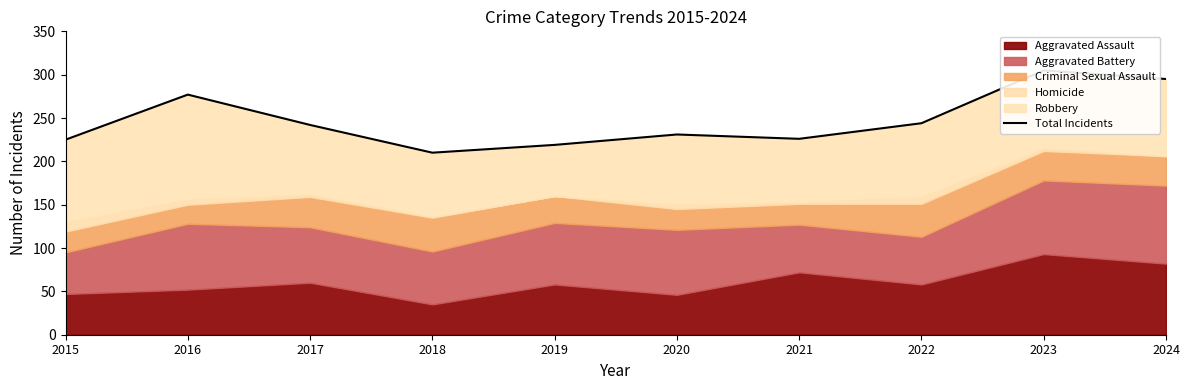

What is the ratio of the value at 2020 to the value at 2018?

1.1